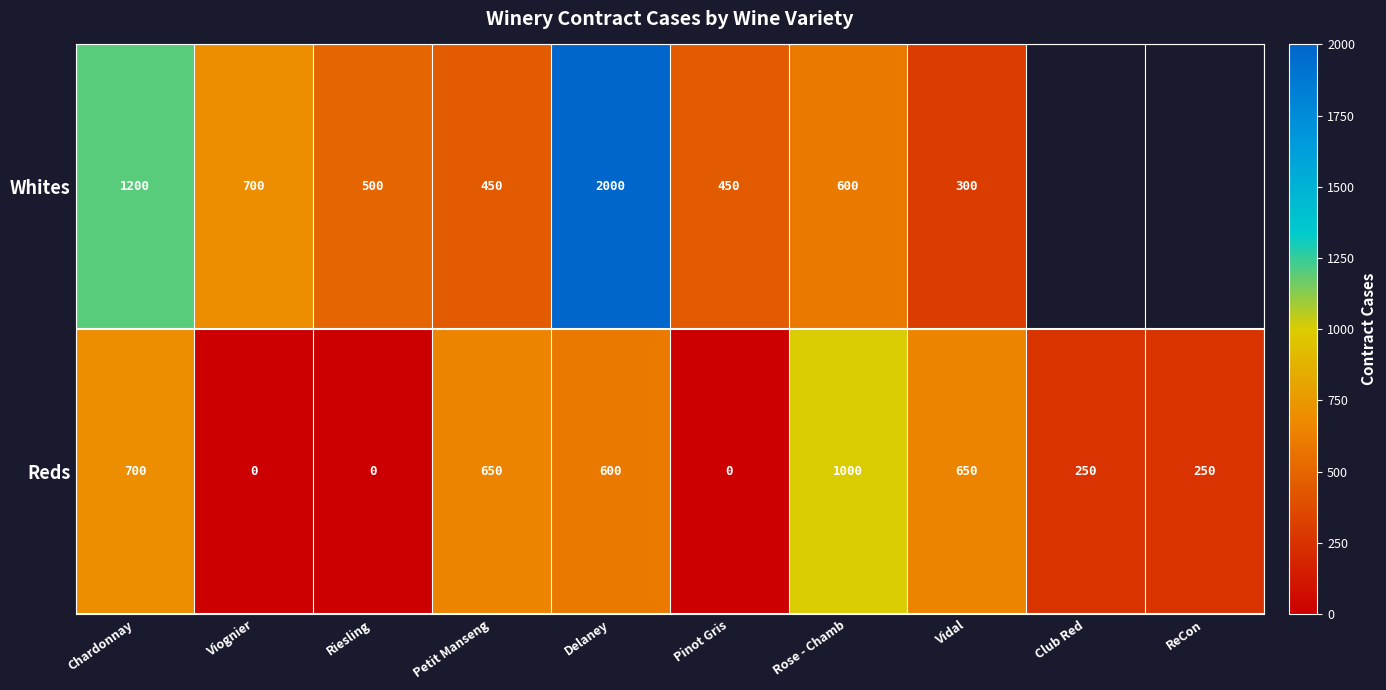

What is the total value across all series at Delaney?

2600